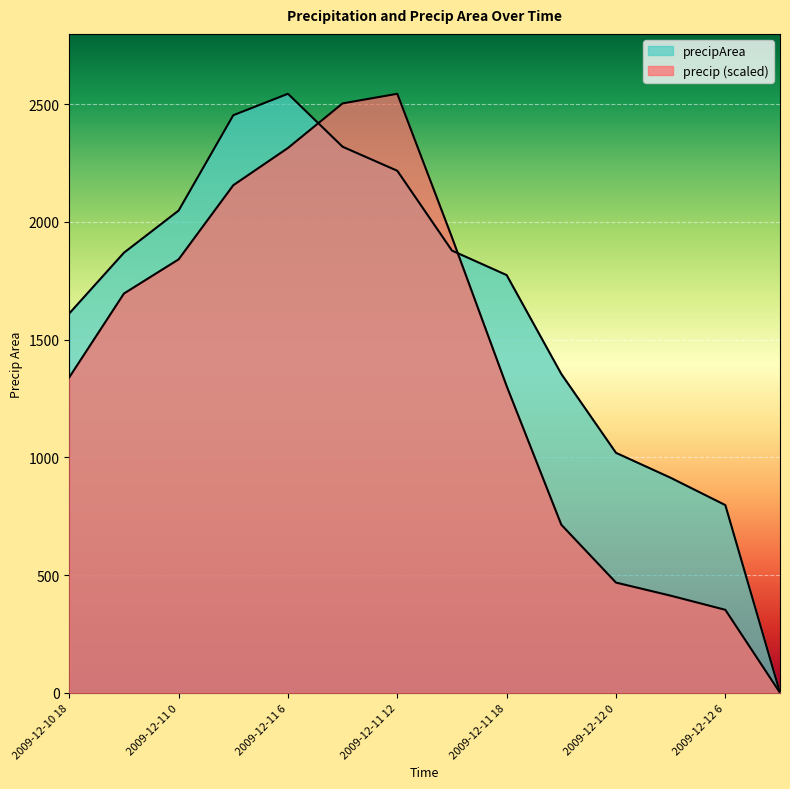

Count the number of data series in this chart.

2